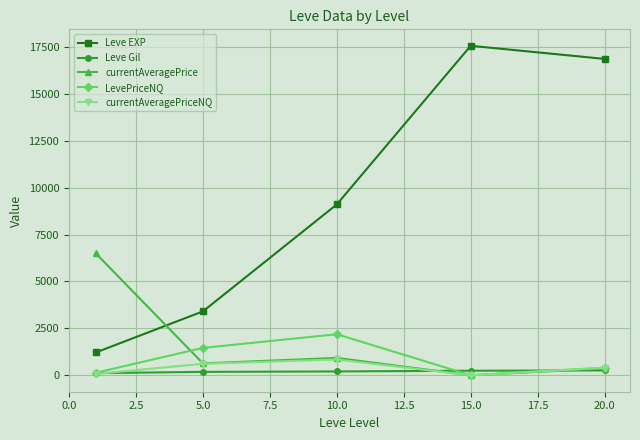

What is the highest value of the LevePriceNQ series?

2186.7